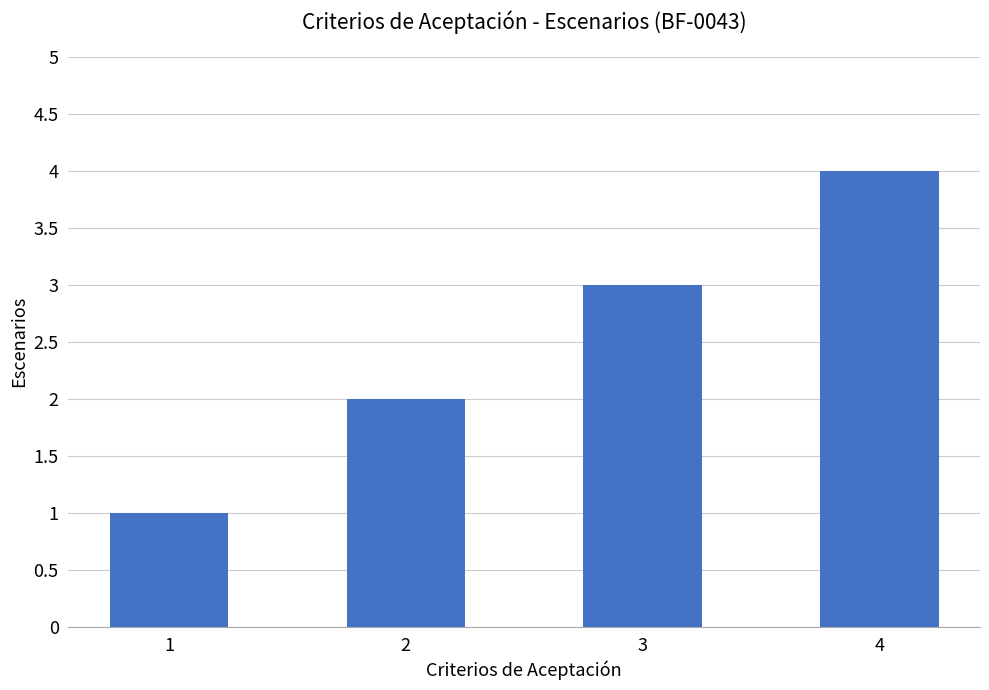

Between 1 and 3, which is larger?

3